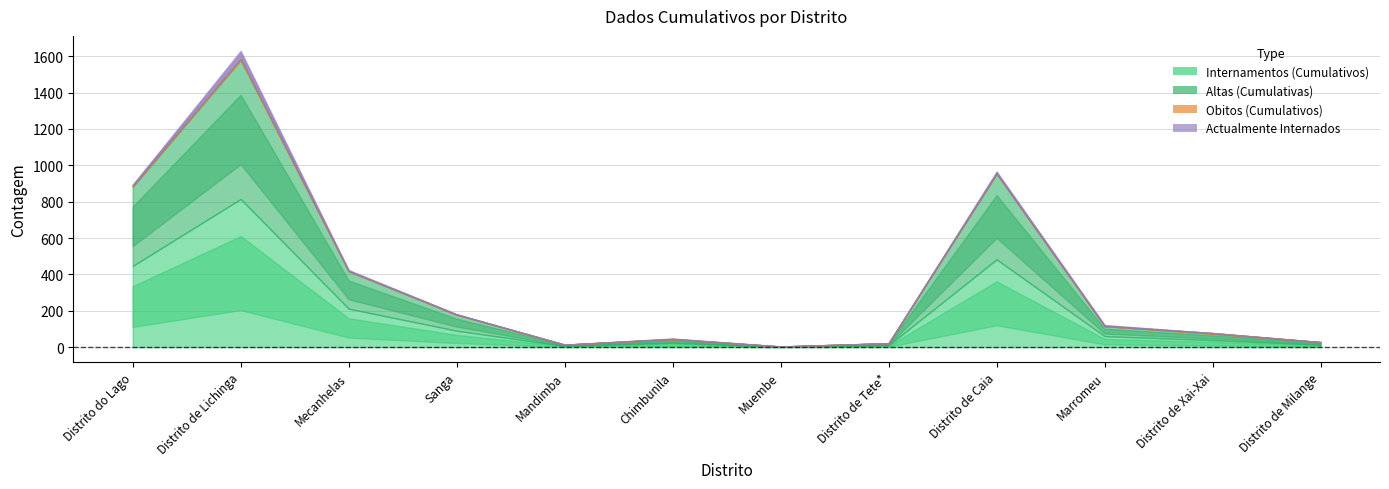

How many interior local valleys does the Obitos (Cumulativos) series have?

1